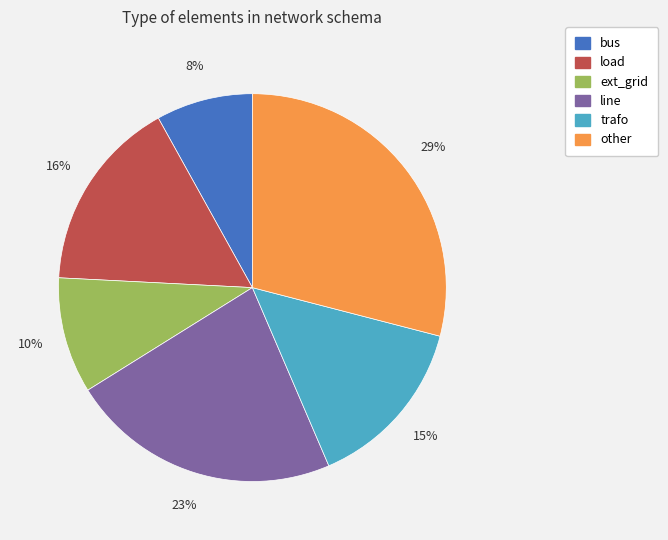

To the nearest percent, what percentage of the pie is load?

16%